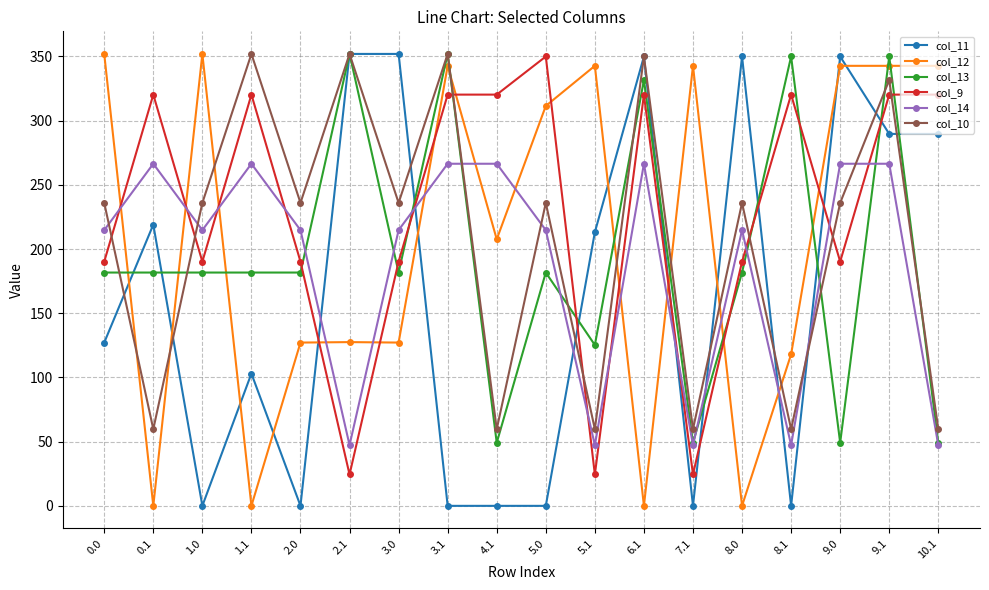

How many values in the col_10 series exceed 235?

12